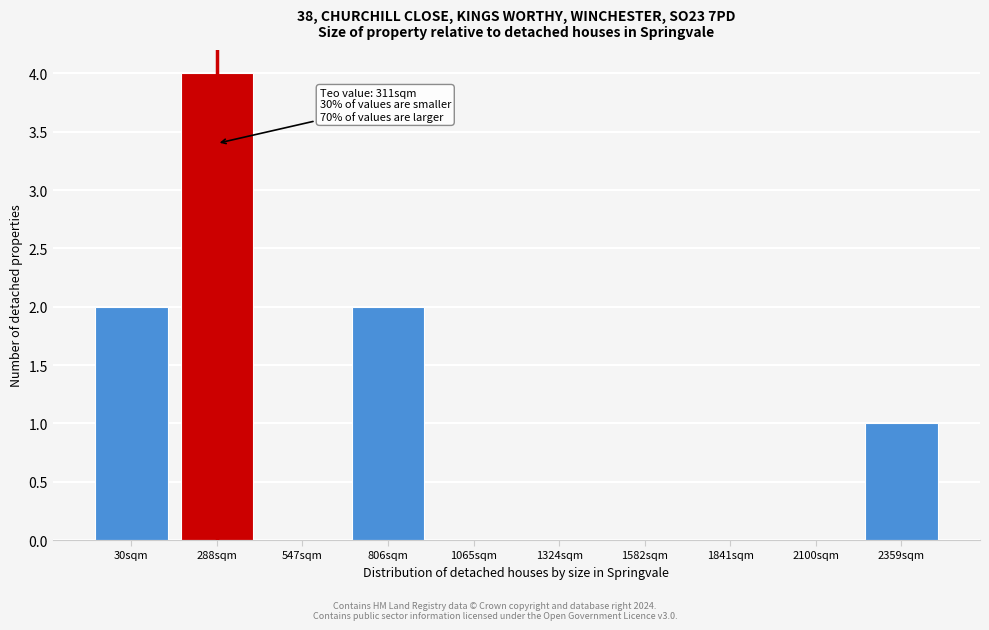

Reading left to right, what are all the values shown in this chart?

30sqm=2	288sqm=4	547sqm=0	806sqm=2	1065sqm=0	1324sqm=0	1582sqm=0	1841sqm=0	2100sqm=0	2359sqm=1